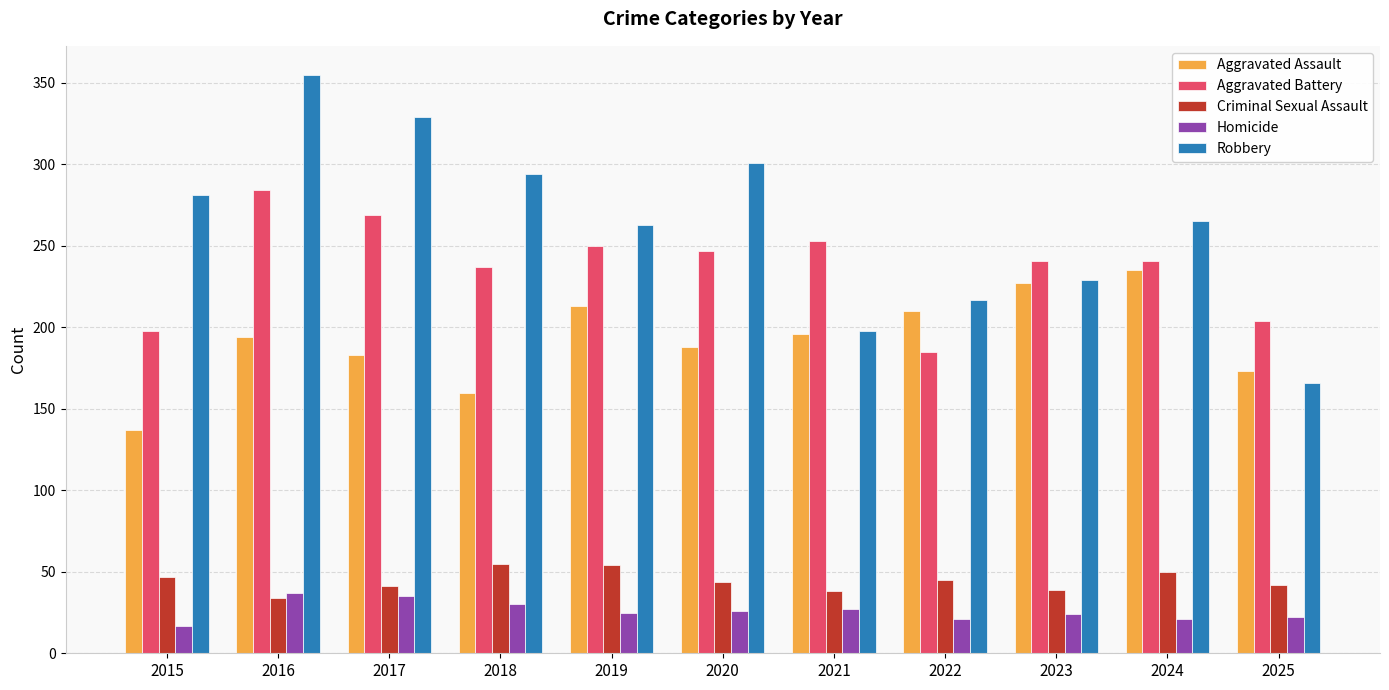

What is the greatest value displayed?

355